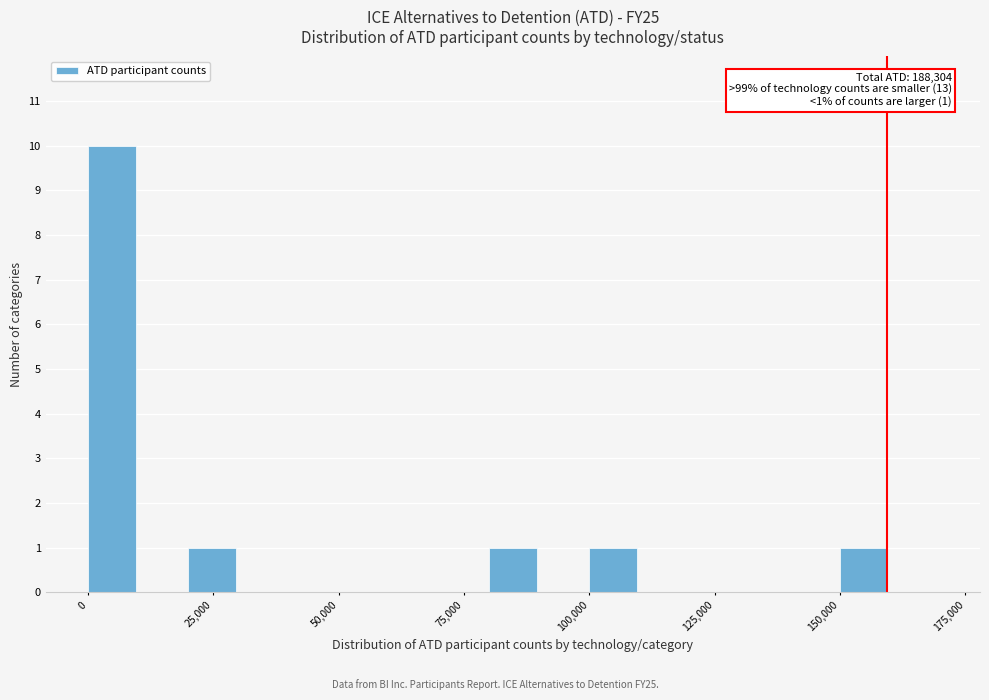

Read against the x-axis, roughly where is the centre of the tallest bar?

5000